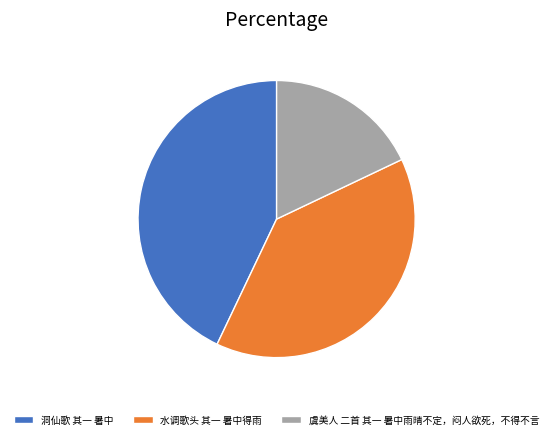

How many segments does this pie chart have?

3